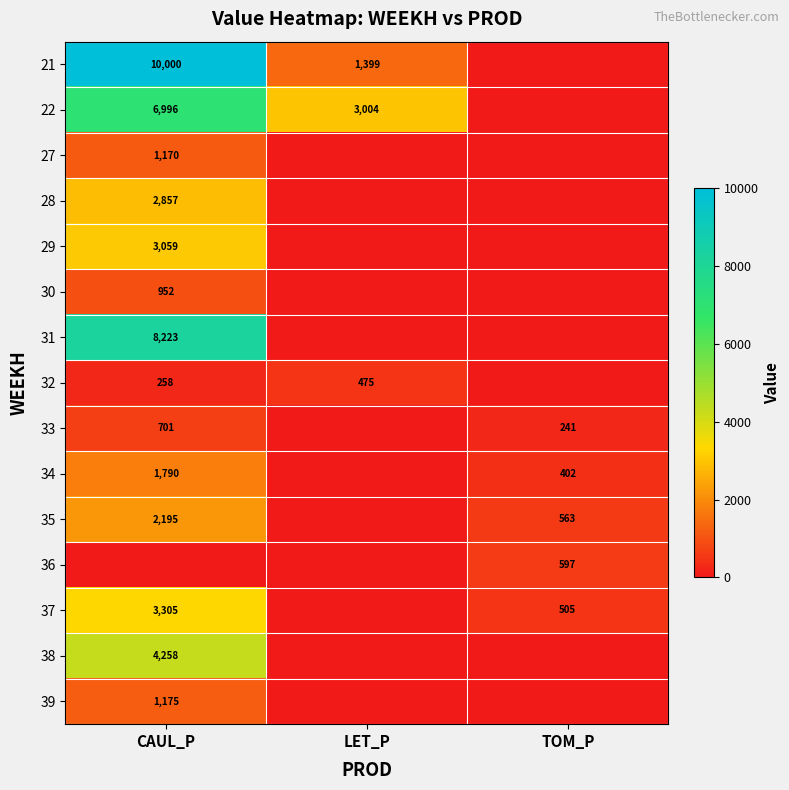

True or false: 33 has a value of 376 at TOM_P.

False